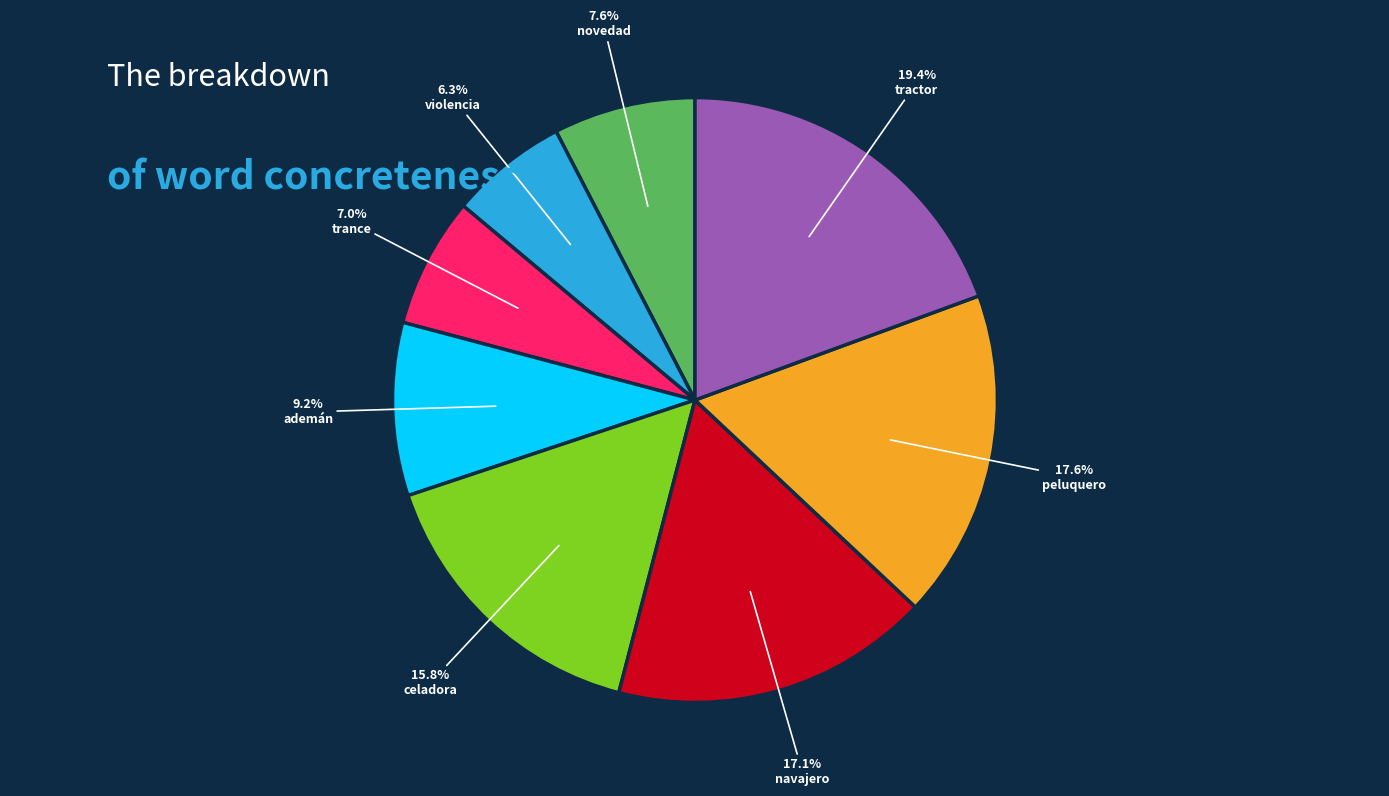

Is there any slice that represents more than half of the pie?

No